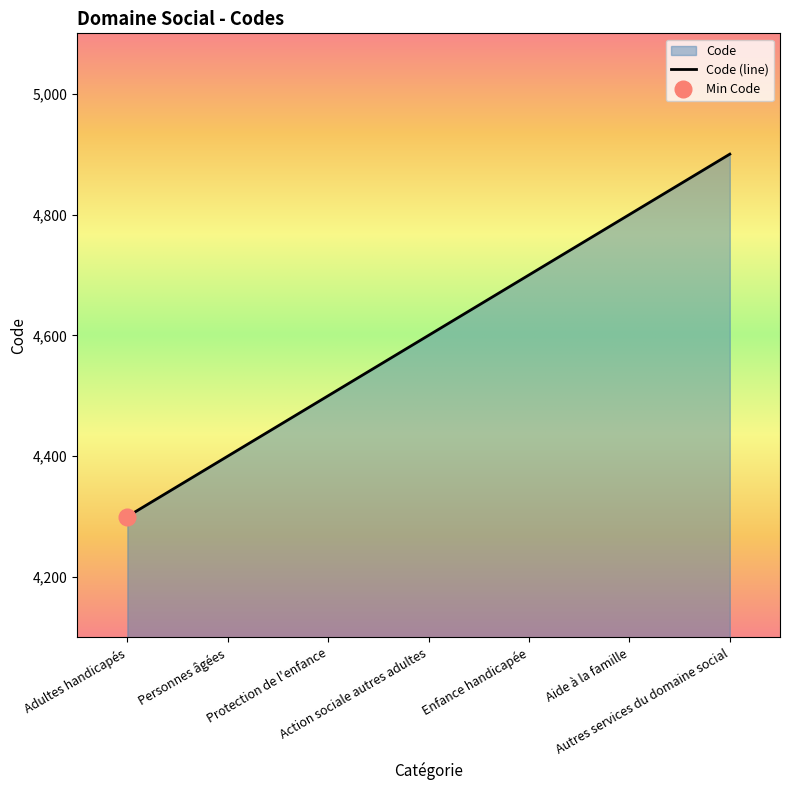

Reading right to left, what are all the values shown in this chart?

Autres services du domaine social=4900	Aide à la famille=4800	Enfance handicapée=4700	Action sociale autres adultes=4600	Protection de l'enfance=4500	Personnes âgées=4400	Adultes handicapés=4300